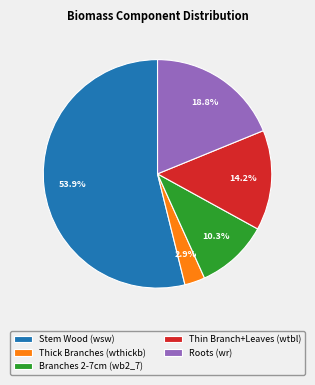

What is the total percentage of Branches 2-7cm (wb2_7) and Roots (wr)?

29.1%